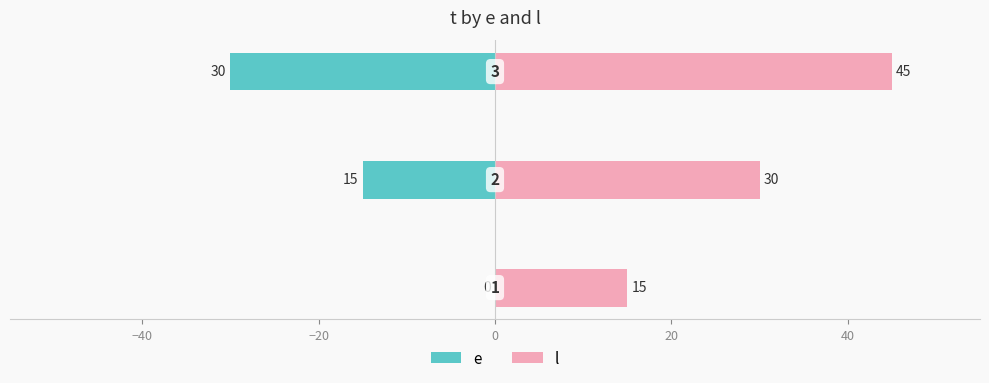

What is the minimum value shown in the chart?

-30